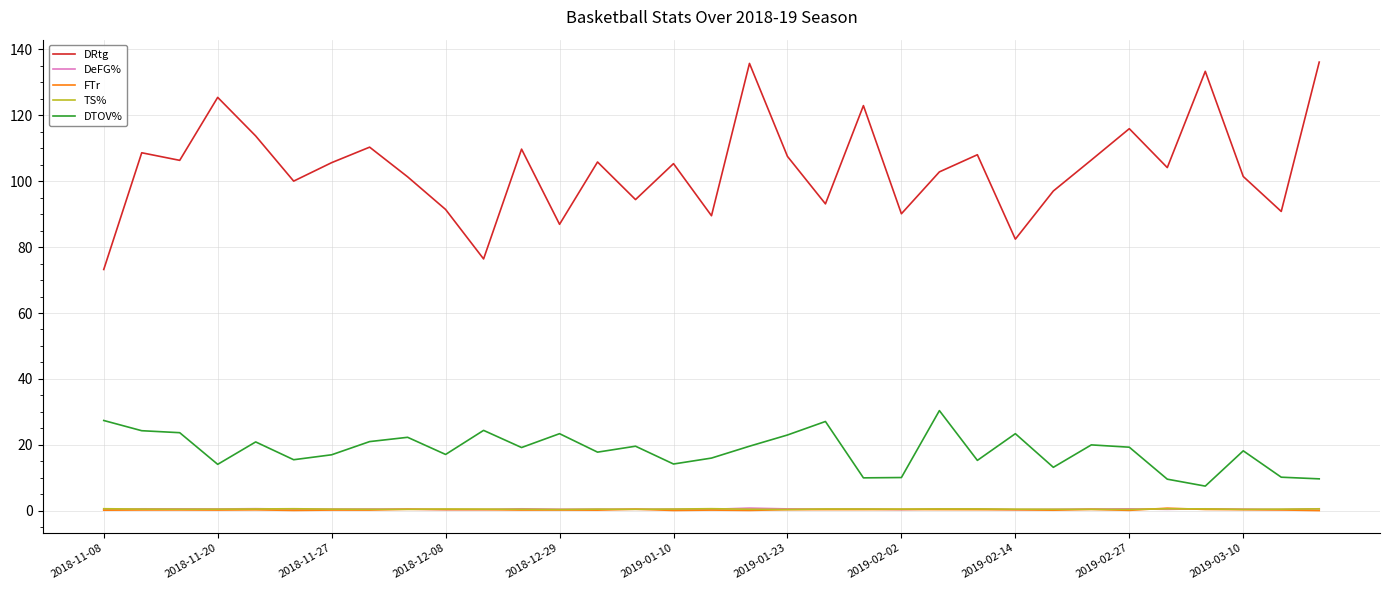

Which series has the largest total across all categories?

DRtg